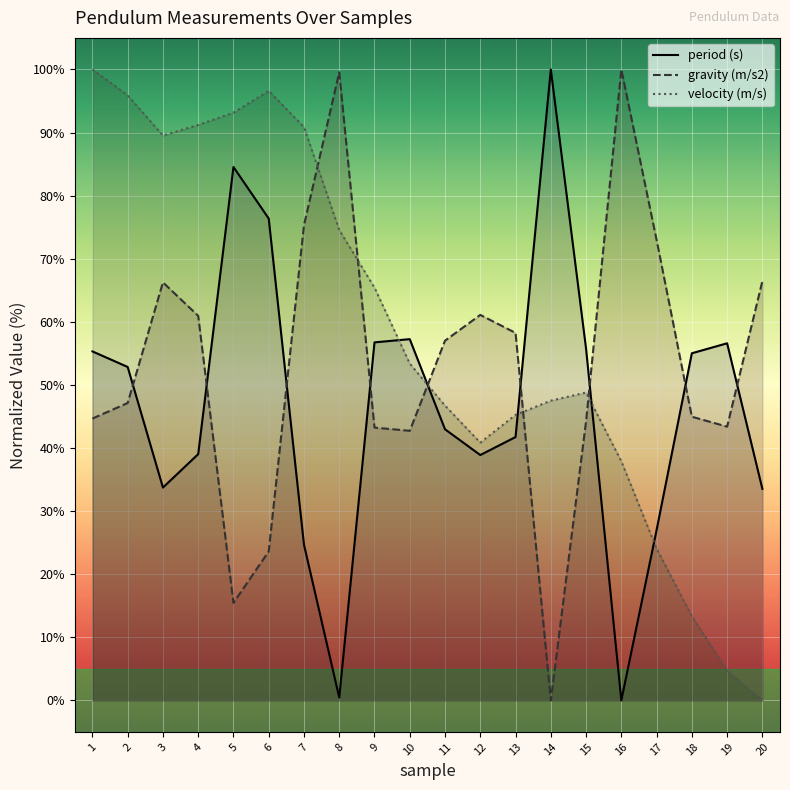

Reading left to right, extract all data points from this chart.

period (s): 1=55.3	2=52.8	3=33.7	4=39.0	5=84.5	6=76.4	7=24.7	8=0.5	9=56.7	10=57.3	11=43.0	12=38.9	13=41.7	14=100.0	15=55.7	16=0.0	17=27.0	18=55.0	19=56.6	20=33.5
gravity (m/s2): 1=44.7	2=47.1	3=66.2	4=60.9	5=15.5	6=23.6	7=75.3	8=99.5	9=43.2	10=42.7	11=57.0	12=61.1	13=58.2	14=0.0	15=44.2	16=100.0	17=73.0	18=45.0	19=43.4	20=66.4
velocity (m/s): 1=100.0	2=95.9	3=89.5	4=91.2	5=93.2	6=96.6	7=90.9	8=74.6	9=65.4	10=53.4	11=46.7	12=40.9	13=45.2	14=47.5	15=48.8	16=37.9	17=24.0	18=13.3	19=4.7	20=0.0